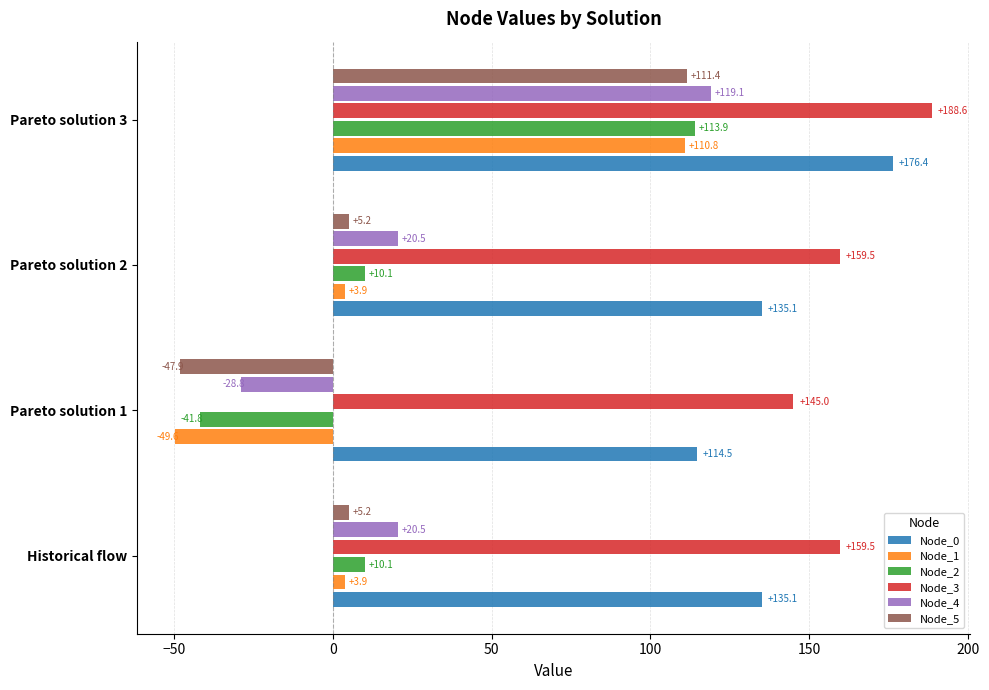

The Node_5 series shows 111.4 at Pareto solution 3. True or false?

True